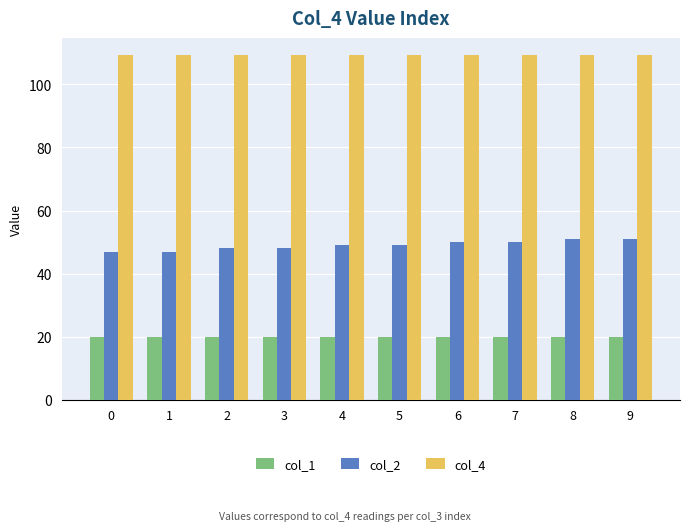

Rank the series by their average value, from highest to lowest.

col_4, col_2, col_1